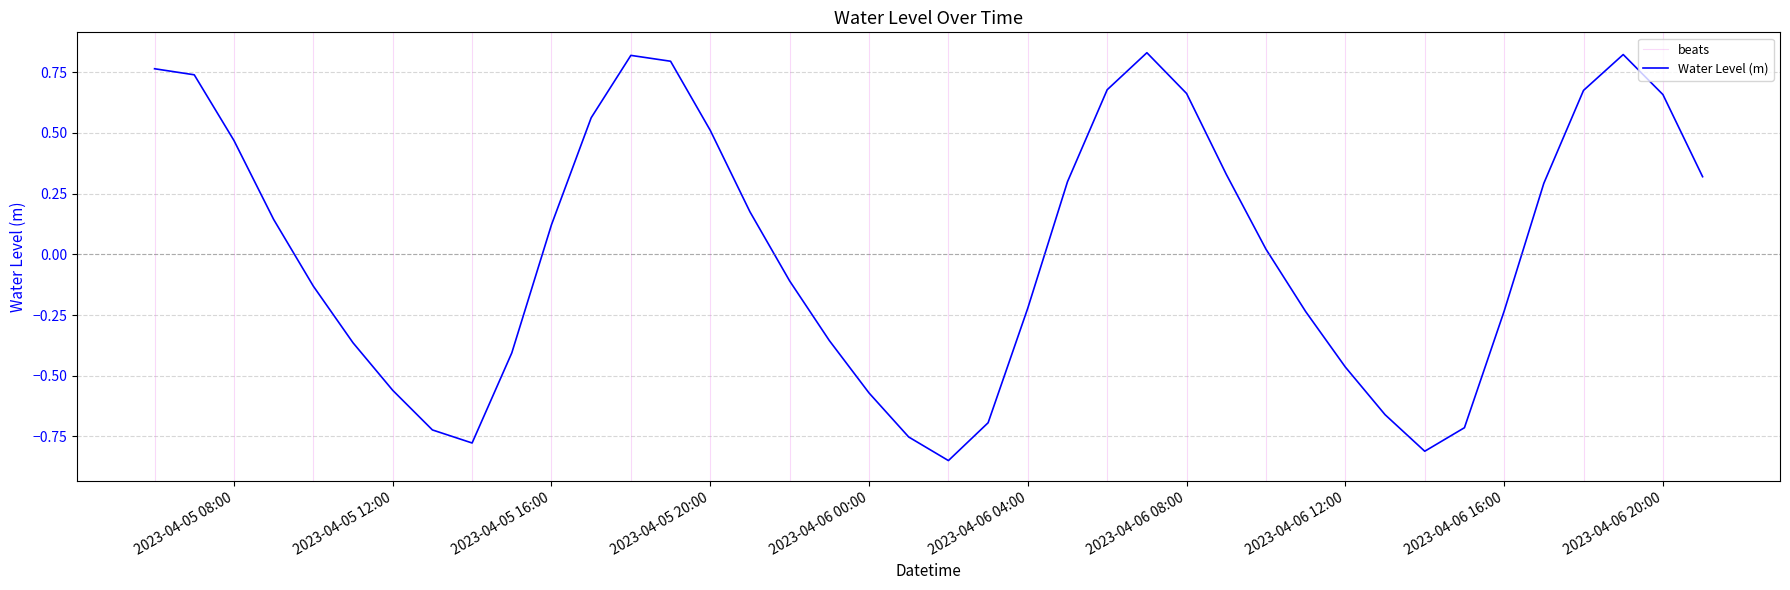

Count the number of categories in the chart.

40